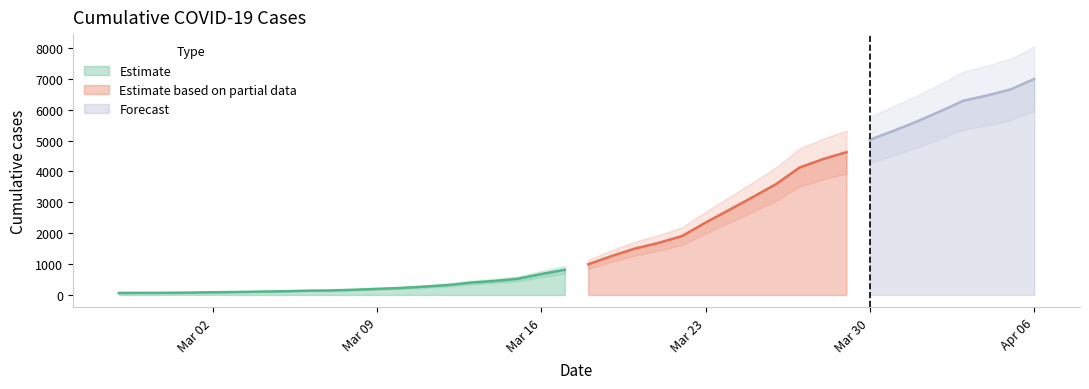

What is the label of the 8th point from the right?

2020-03-30